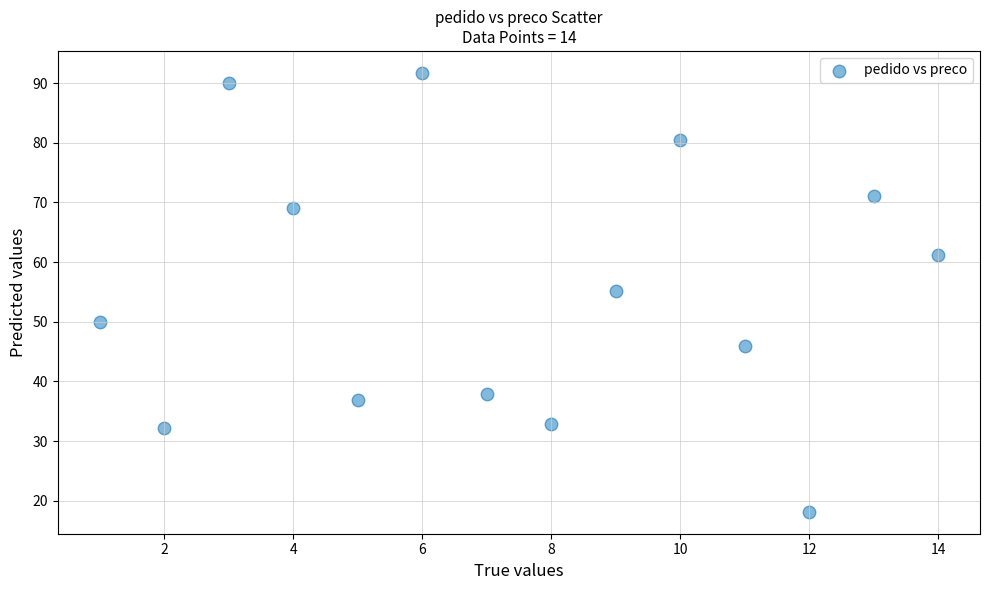

What is the range of Y values (max minus min)?

73.6